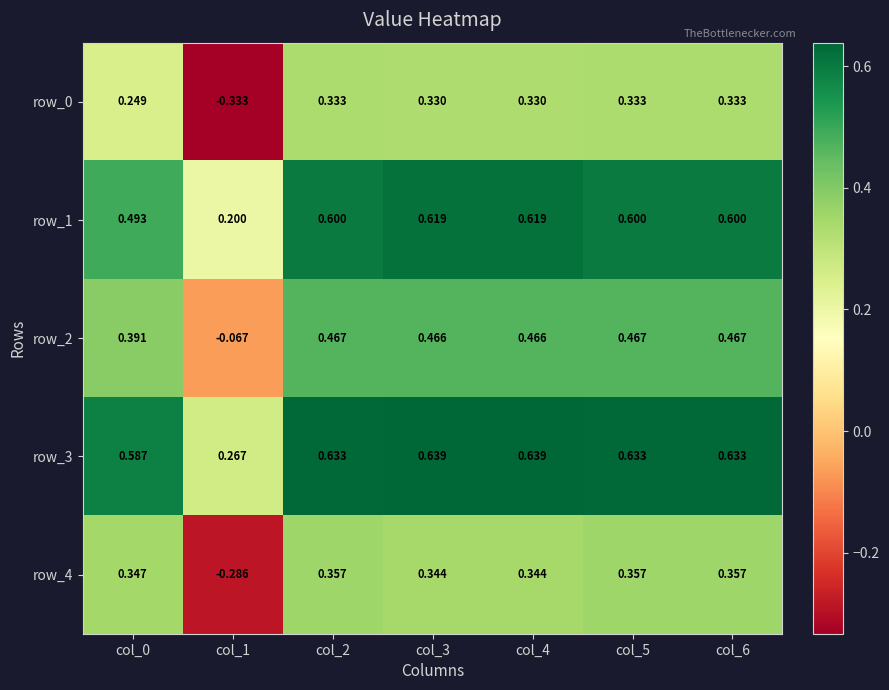

Is the value of row_0 at col_6 greater than the value of row_1 at col_5?

No